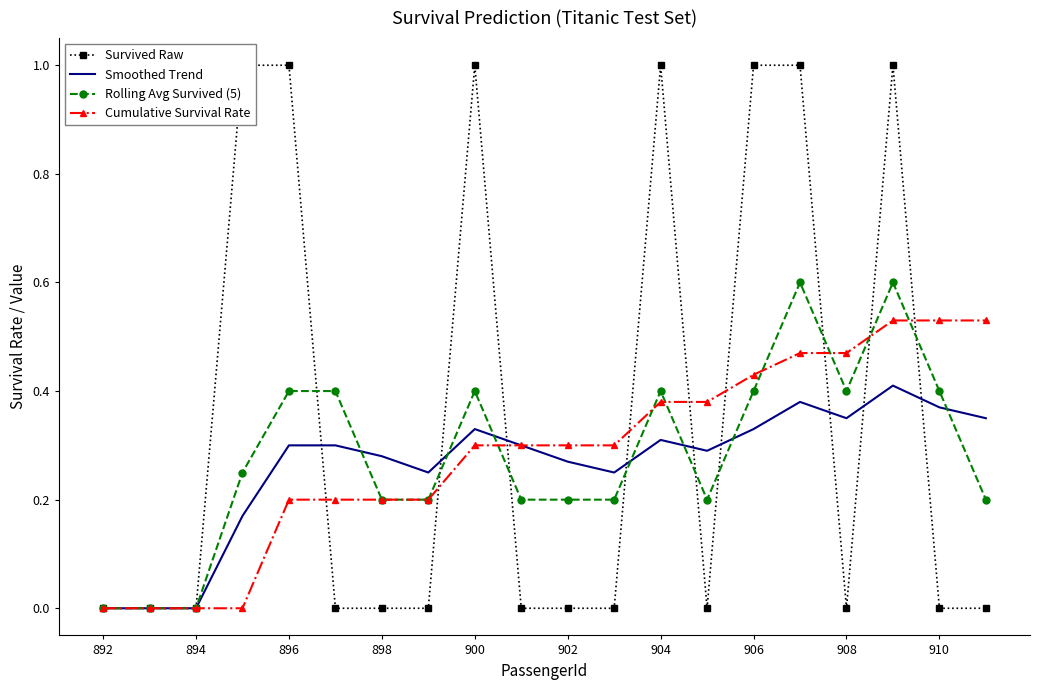

What is the highest value of the Rolling Avg Survived (5) series?

0.6